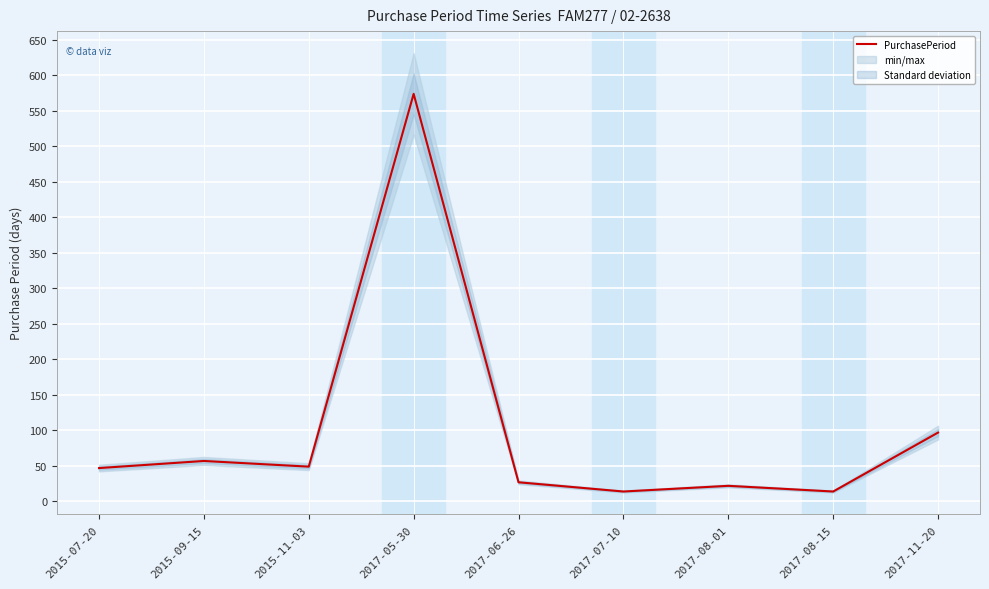

Rank the categories by value from highest to lowest.

2017-05-30, 2017-11-20, 2015-09-15, 2015-11-03, 2015-07-20, 2017-06-26, 2017-08-01, 2017-07-10, 2017-08-15